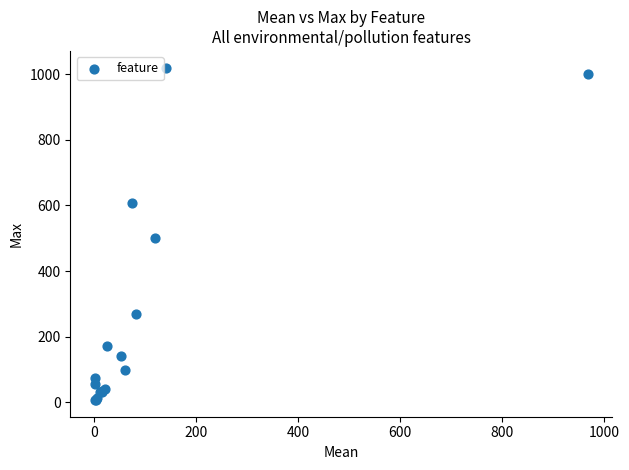

What Y value in the scatter plot is closest to 513?

500.0